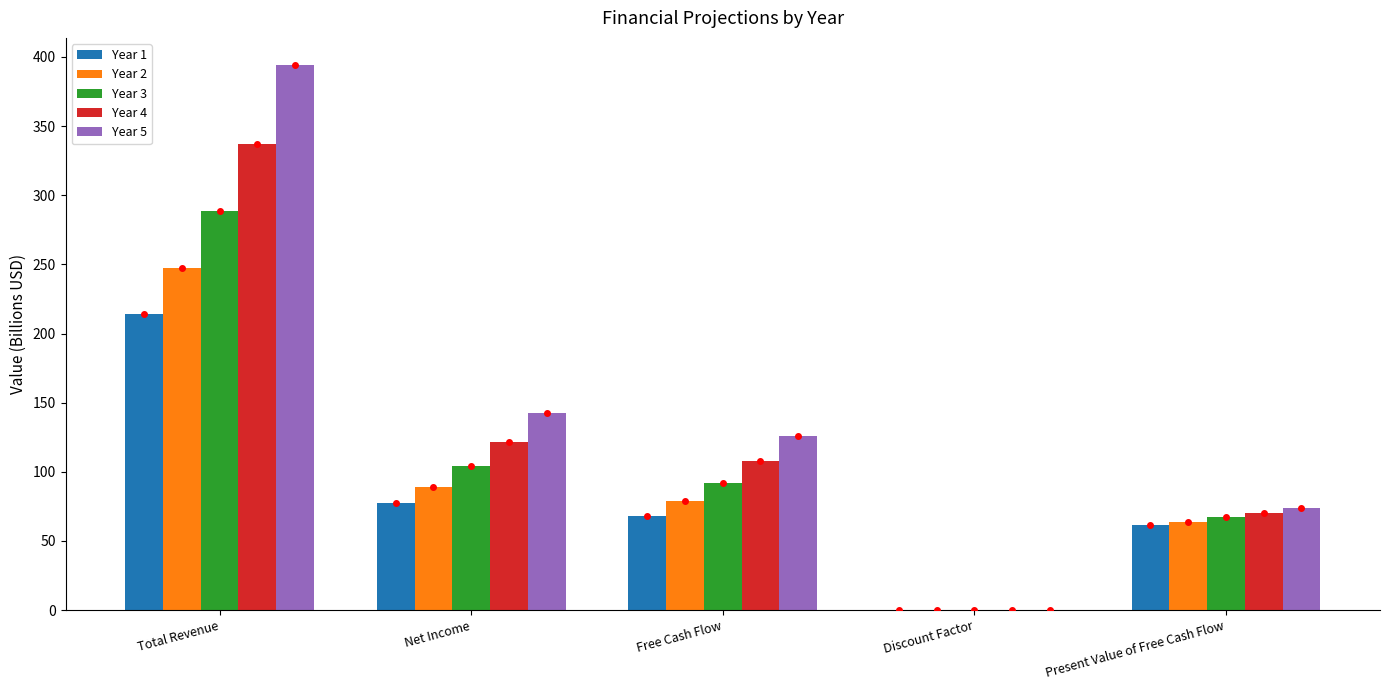

What is the sum of the Year 1 values at Free Cash Flow and Total Revenue?

282.0